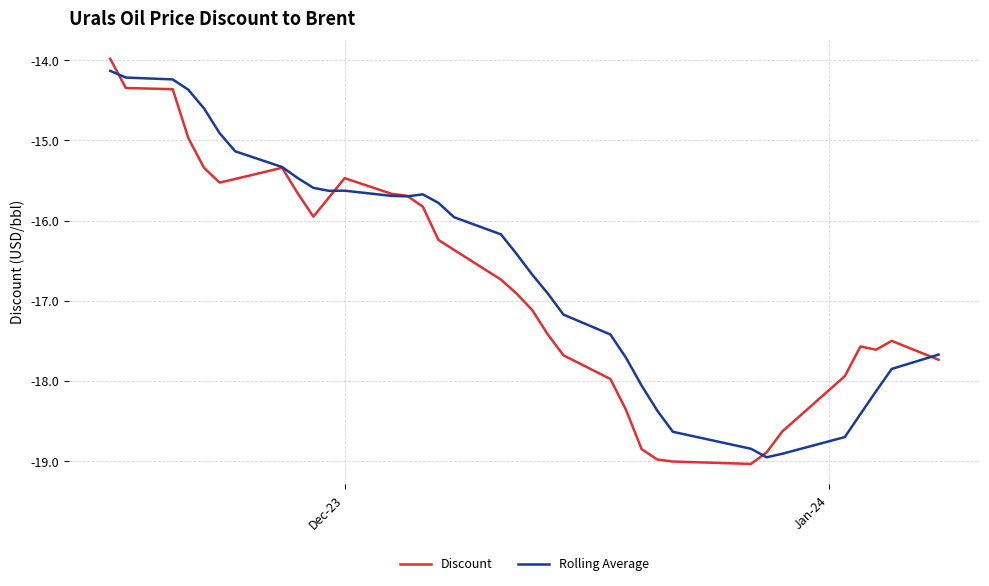

What is the greatest value displayed?

-14.0